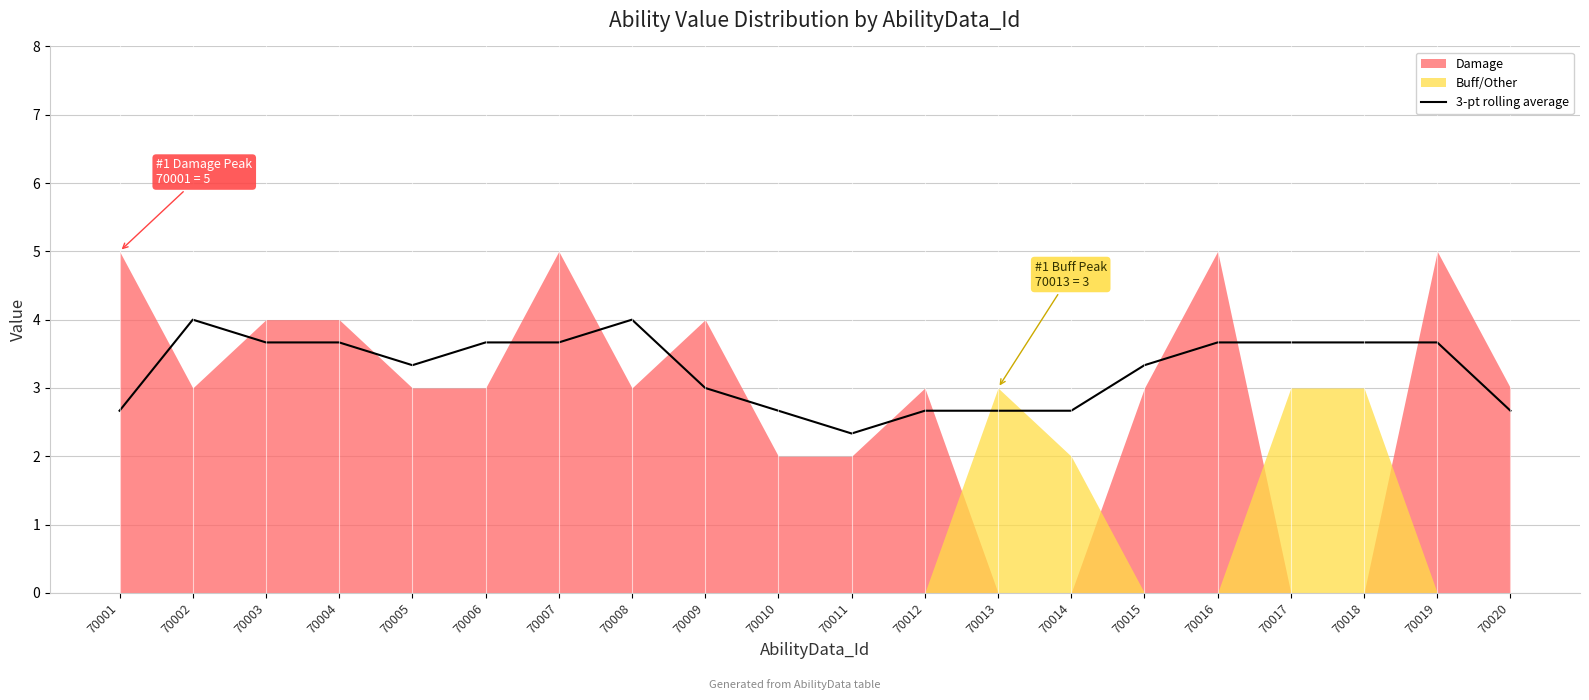

Reading right to left, transcribe all the data shown in this chart.

70020=2.7	70019=3.7	70018=3.7	70017=3.7	70016=3.7	70015=3.3	70014=2.7	70013=2.7	70012=2.7	70011=2.3	70010=2.7	70009=3.0	70008=4.0	70007=3.7	70006=3.7	70005=3.3	70004=3.7	70003=3.7	70002=4.0	70001=2.7